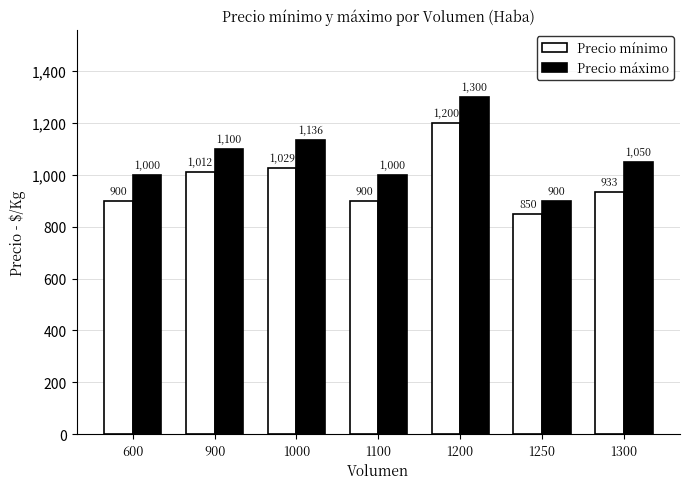

At which label does Precio máximo first exceed 1050?

900